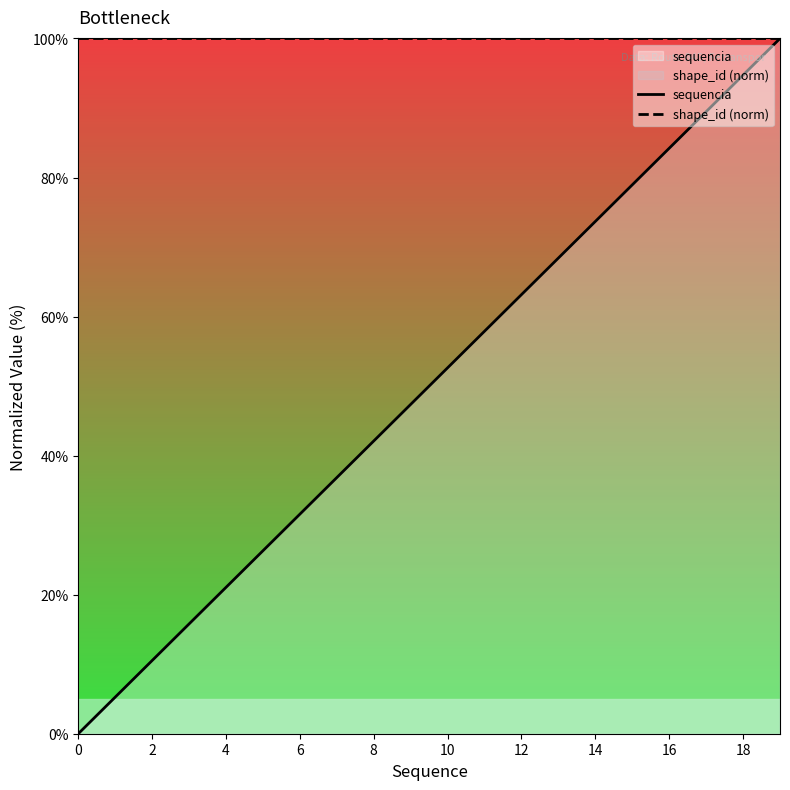

At which category is the sum across all series the highest?

19